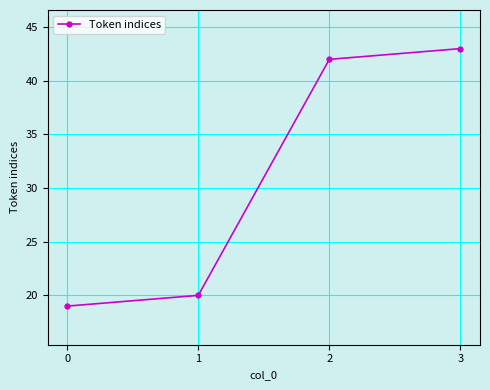

Which has a higher value, 0 or 2?

2